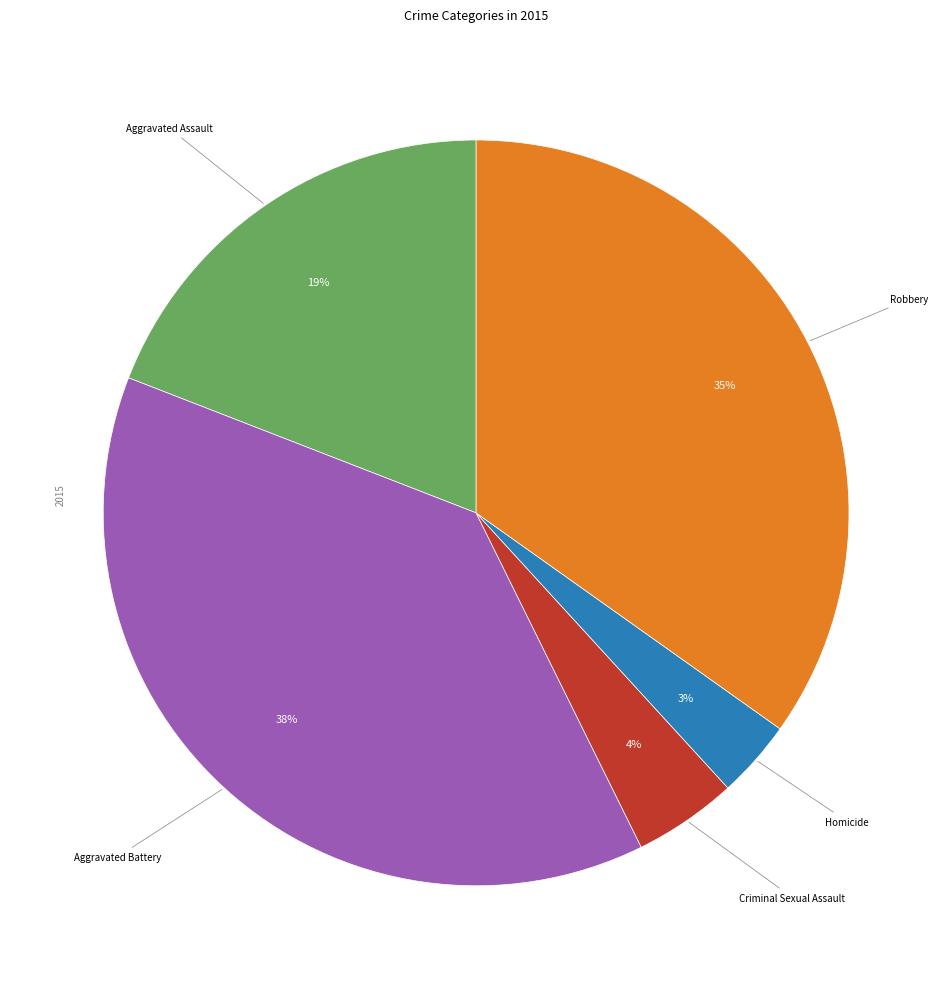

How many segments does this pie chart have?

5